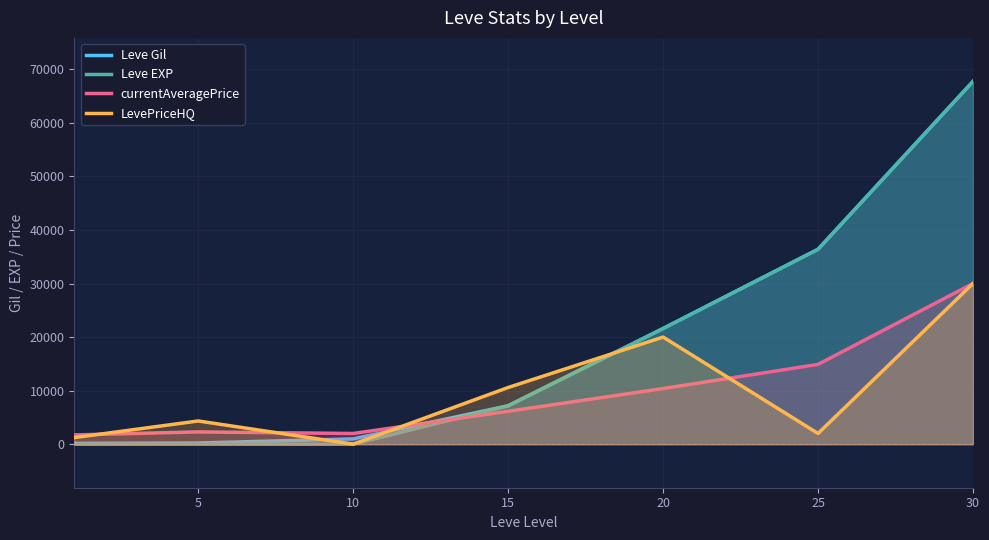

Rank the series by their maximum value, from highest to lowest.

Leve Gil, Leve EXP, currentAveragePrice, LevePriceHQ